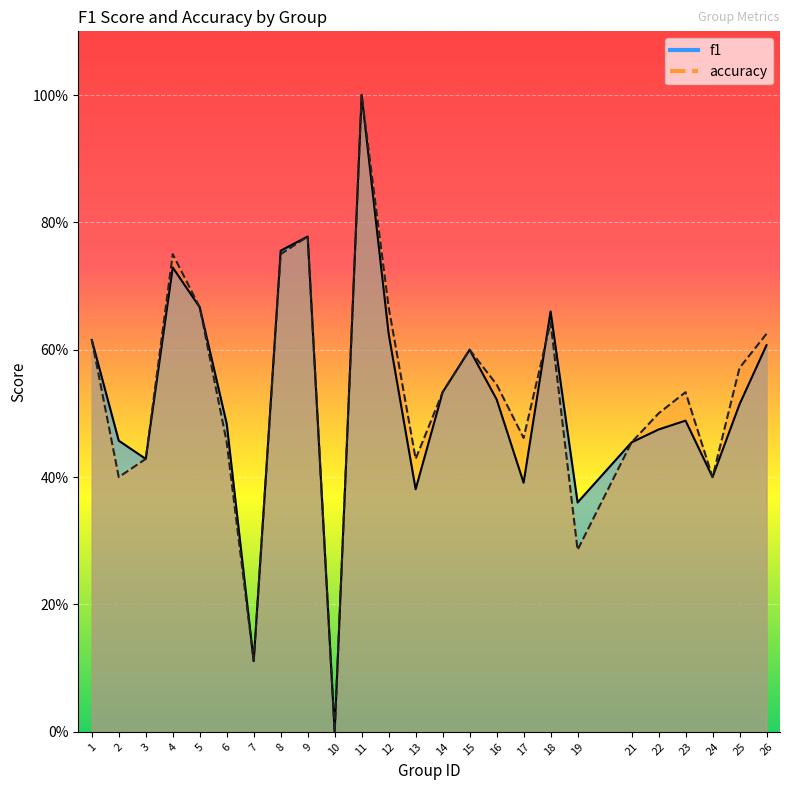

What are all the series names shown in the legend?

f1, accuracy